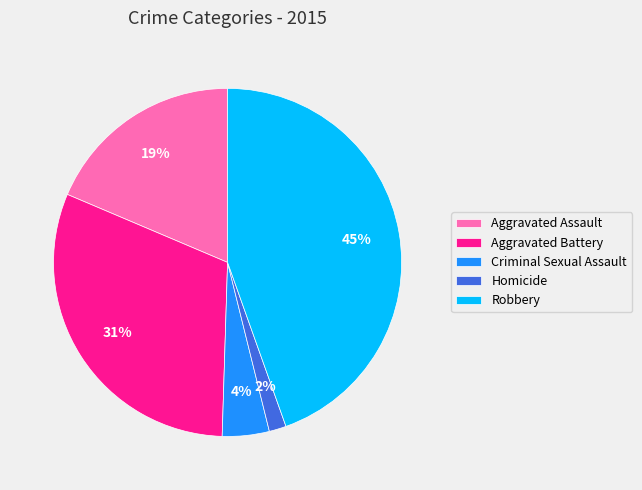

Does Robbery represent more than half of the total?

No